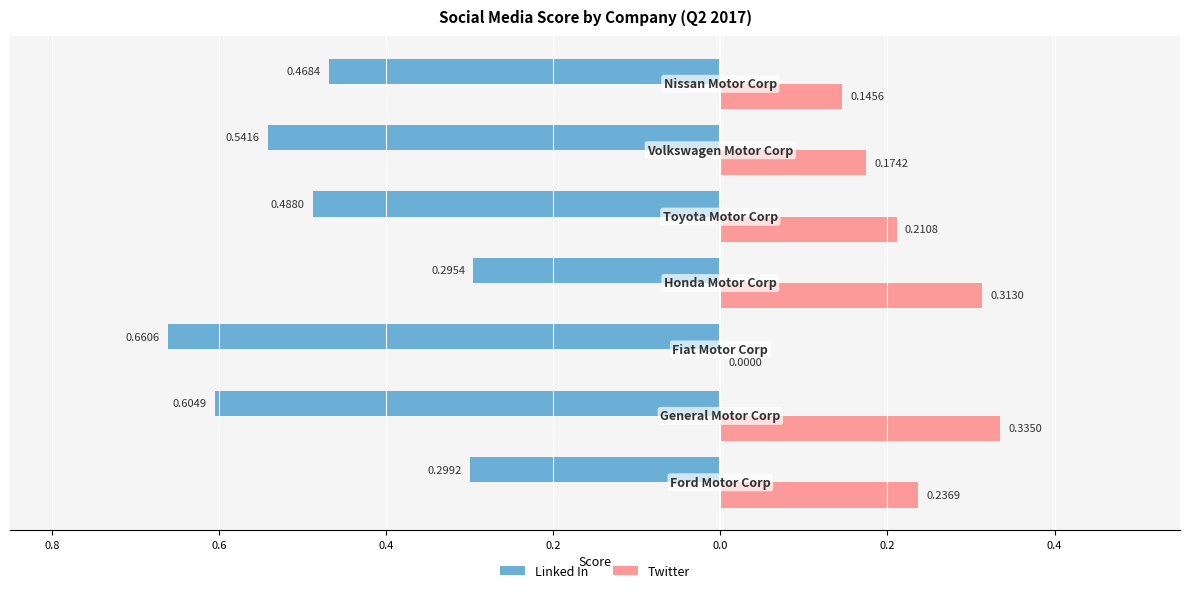

What are all the series names shown in the legend?

Linked In, Twitter